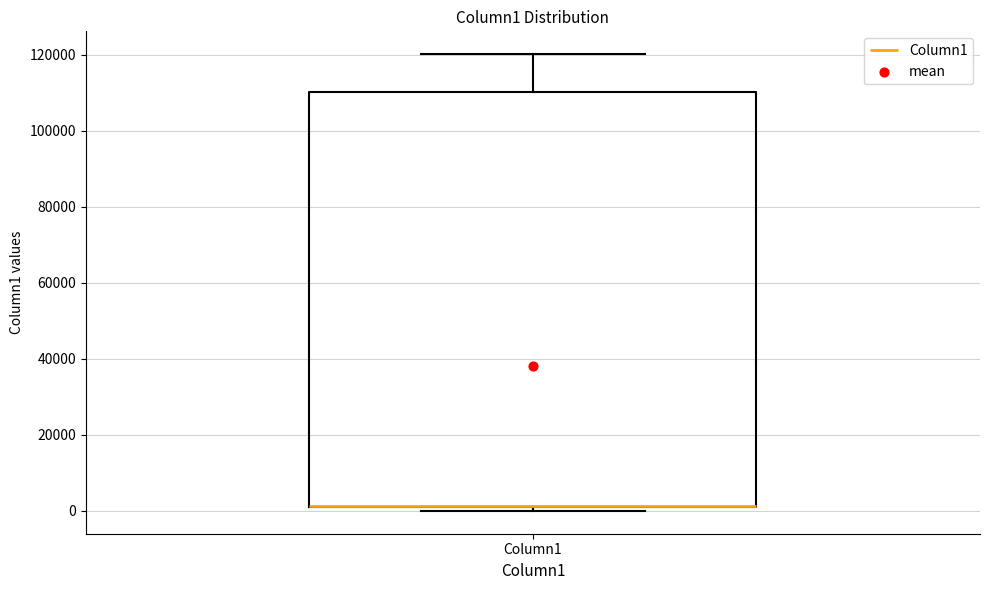

Where does the upper whisker of the box for Column1 end on the y-axis? The values are not printed on the chart, so give them approximately, as read against the axis.

120000